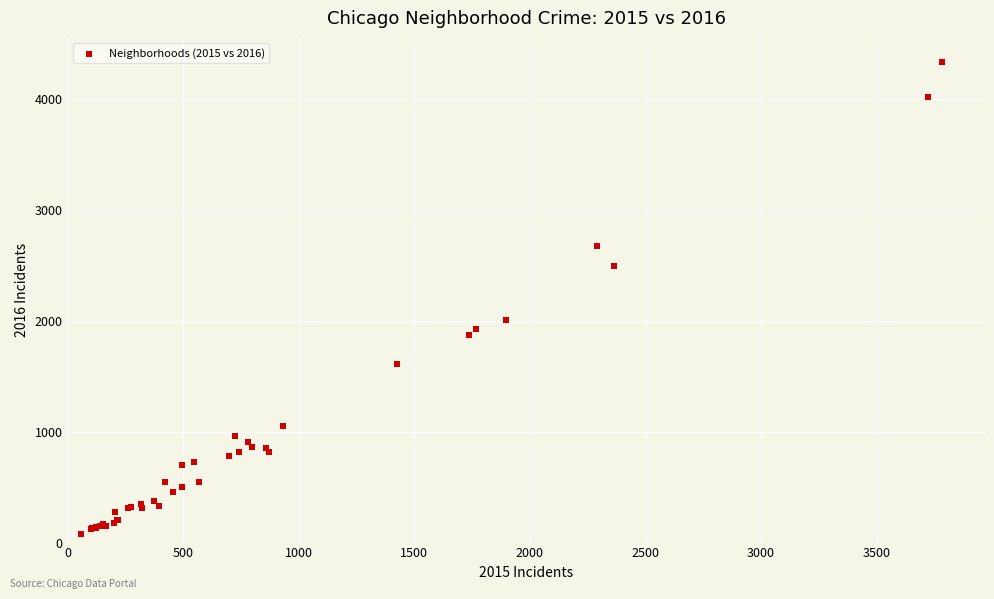

What Y value in the scatter plot is closest to 2206?

2005